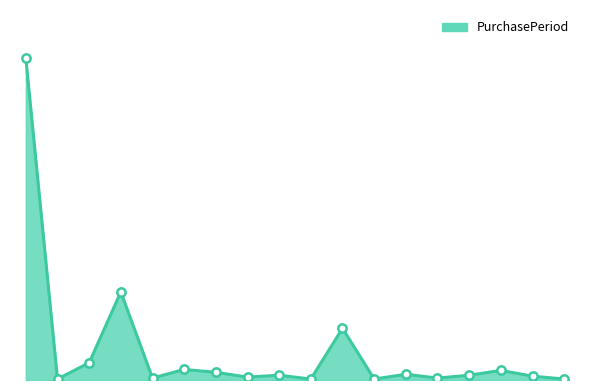

Reading left to right, extract all data points from this chart.

2017-04-26=336	2017-04-27=1	2017-05-15=18	2017-08-15=92	2017-08-17=2	2017-08-28=11	2017-09-05=8	2017-09-08=3	2017-09-13=5	2017-09-14=1	2017-11-07=54	2017-11-08=1	2017-11-14=6	2017-11-16=2	2017-11-21=5	2017-12-01=10	2017-12-05=4	2017-12-06=1